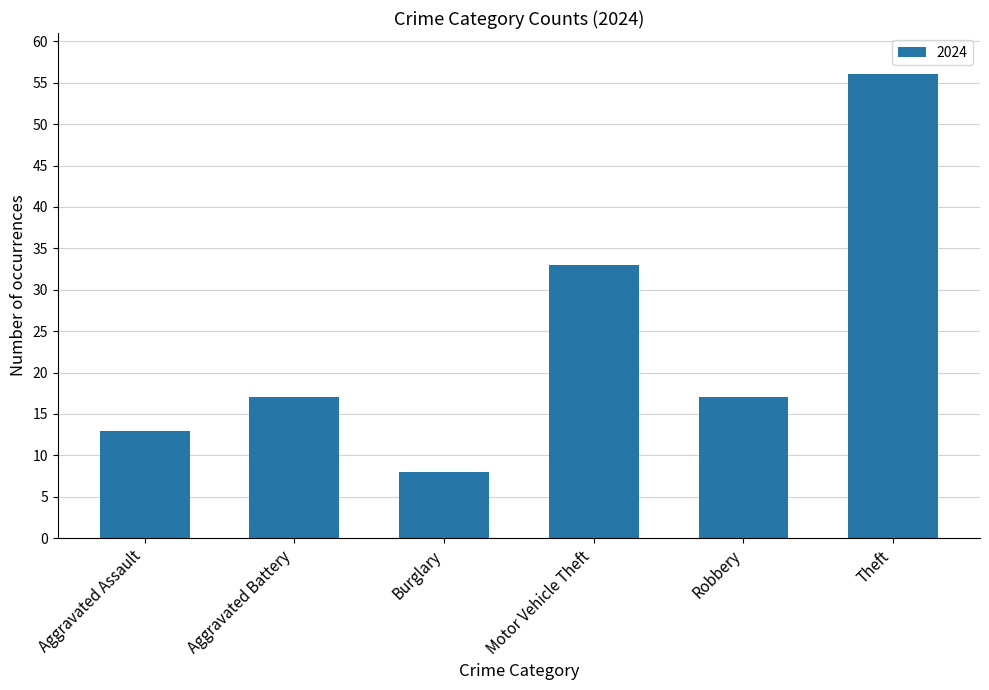

Does the chart contain any negative values?

No